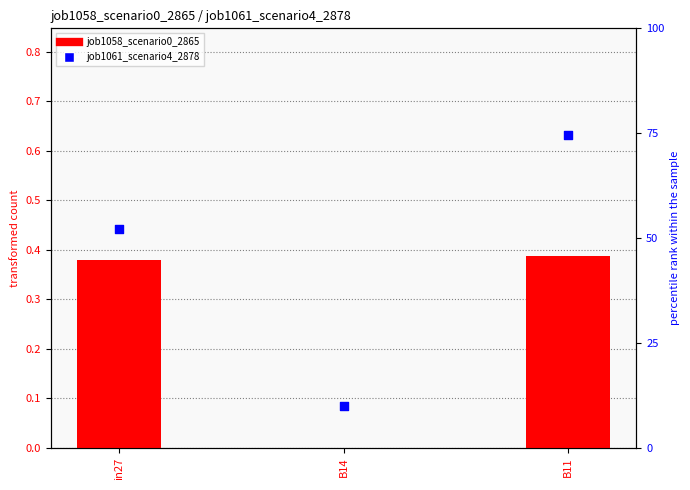

Which series has the widest spread of Y values?

job1061_scenario4_2878